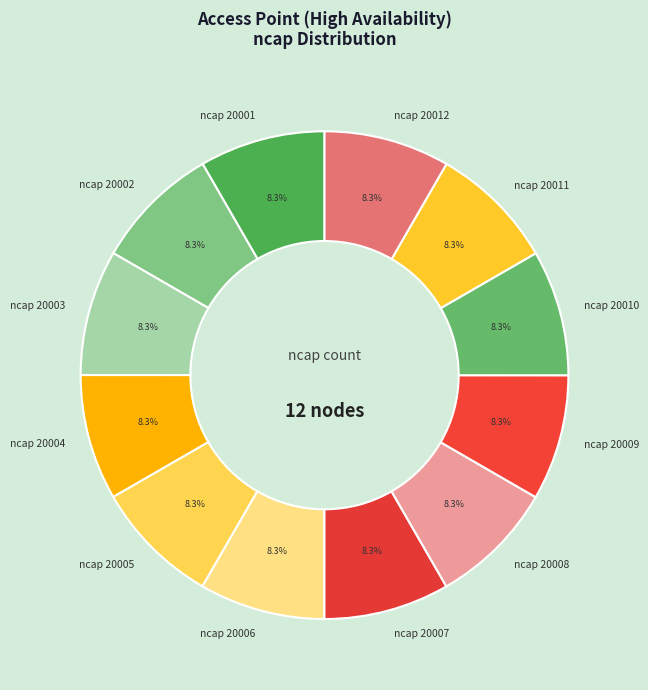

How much of the chart is everything except ncap 20007?

91.7%